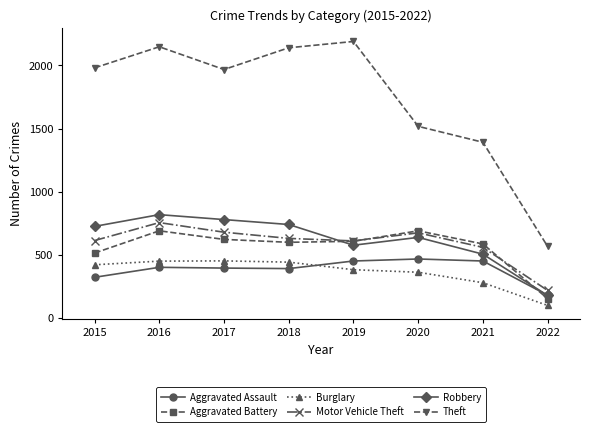

What is the difference between the highest and lowest values at 2019?

1807